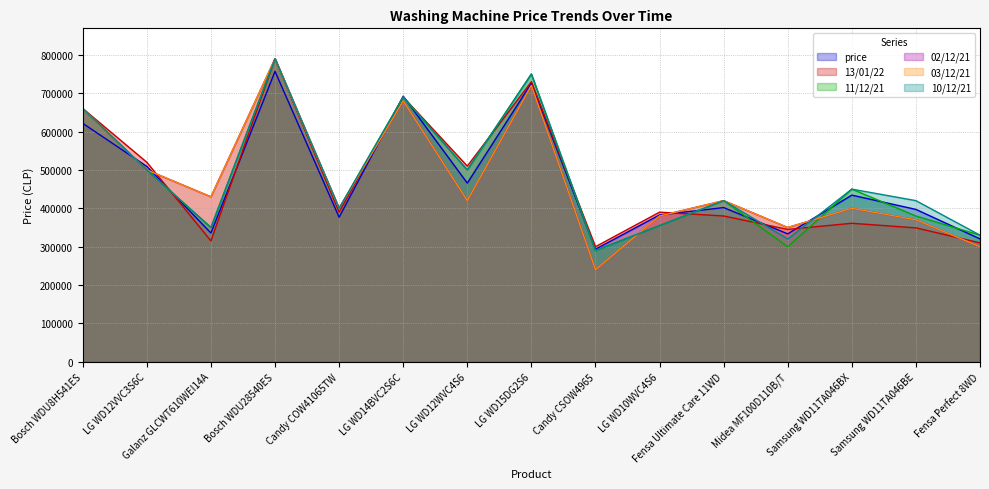

At which label does price reach its peak?

Bosch WDU28540ES